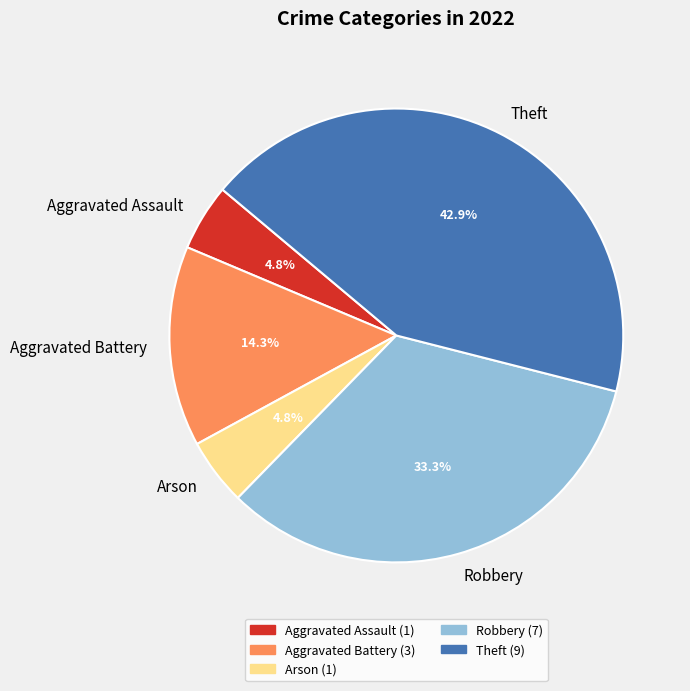

Is the sum of Robbery and Aggravated Battery greater than half?

No